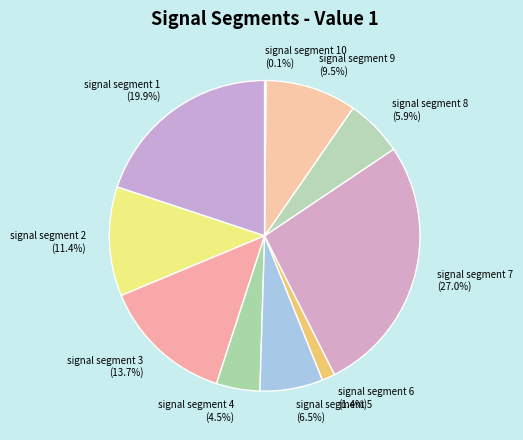

Which slice is the largest?

signal segment 7